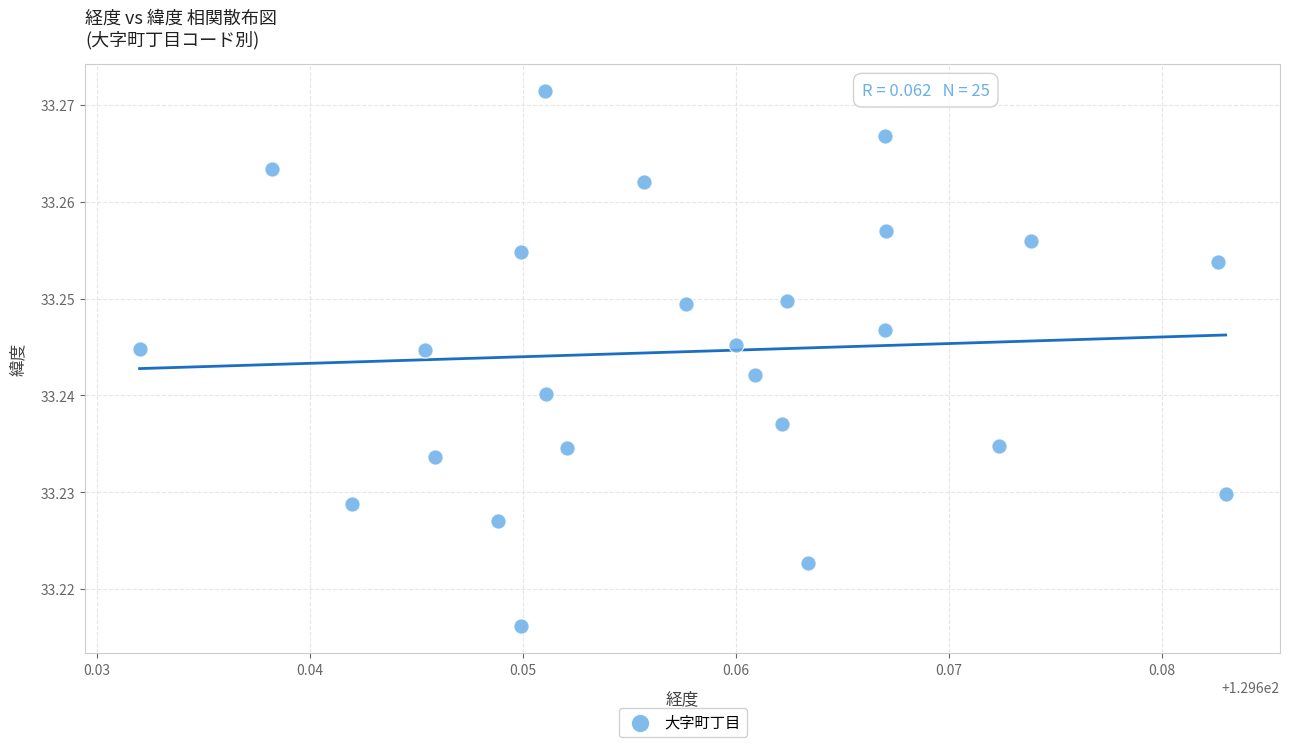

How many data points are displayed?

25